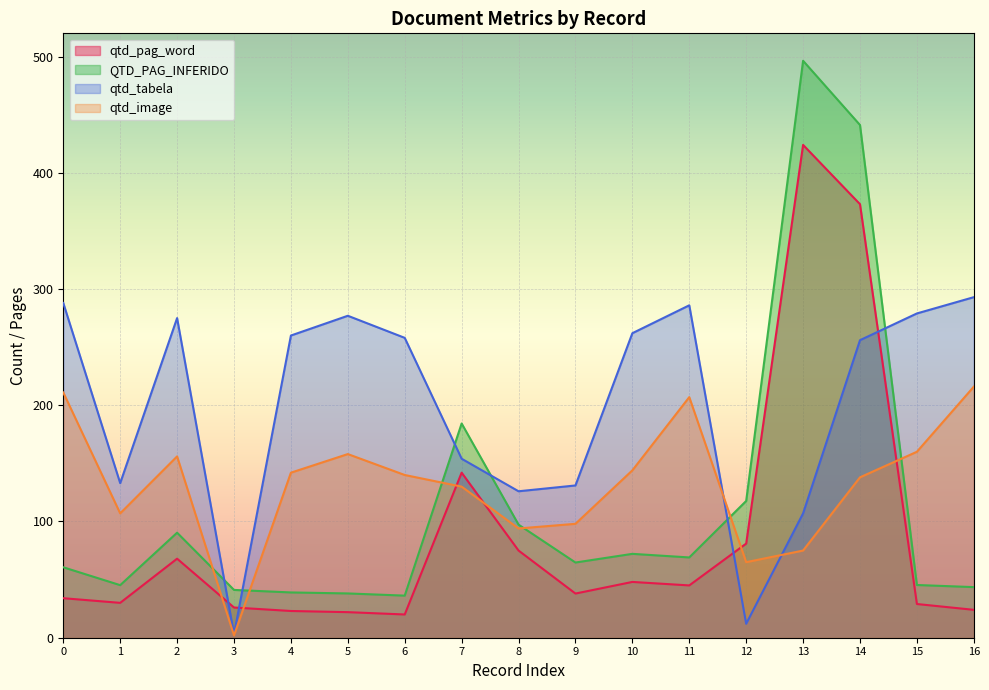

What is the approximate value of qtd_pag_word at 11?

45.0